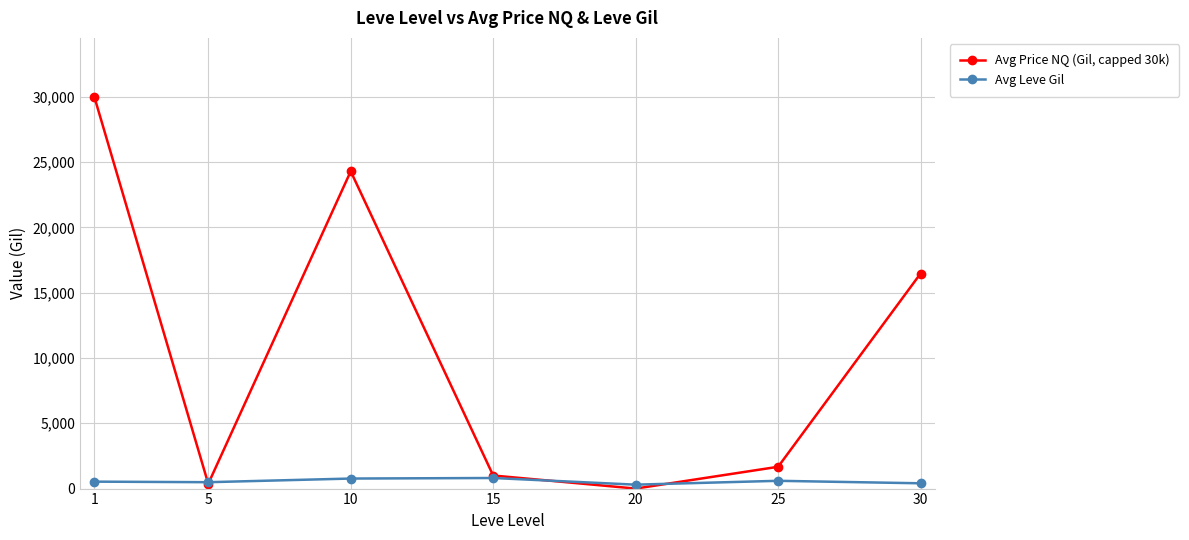

The Avg Price NQ (Gil, capped 30k) series shows 1000.9 at 15. True or false?

True